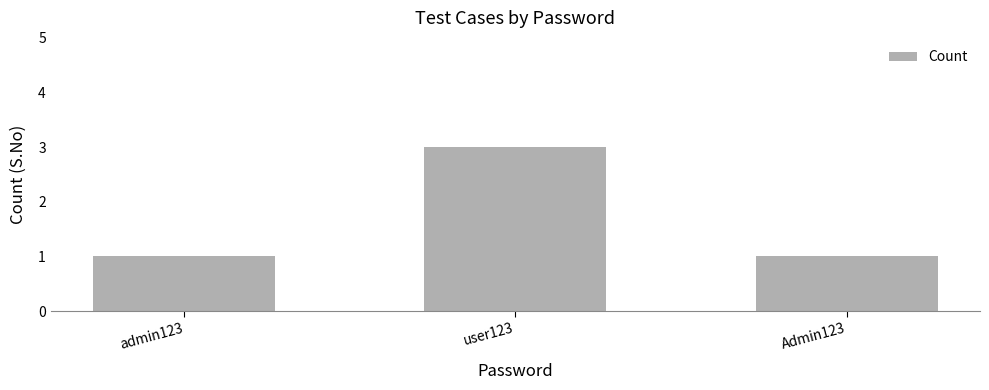

The value at admin123 is 1. True or false?

True